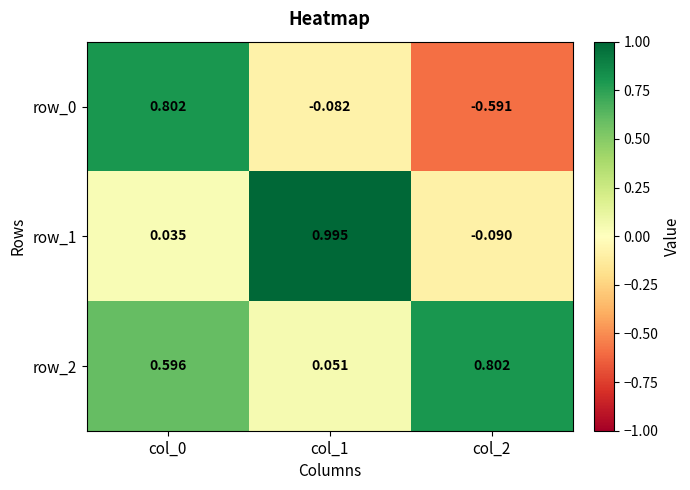

Is the value of row_2 at col_0 greater than the value of row_1 at col_0?

Yes